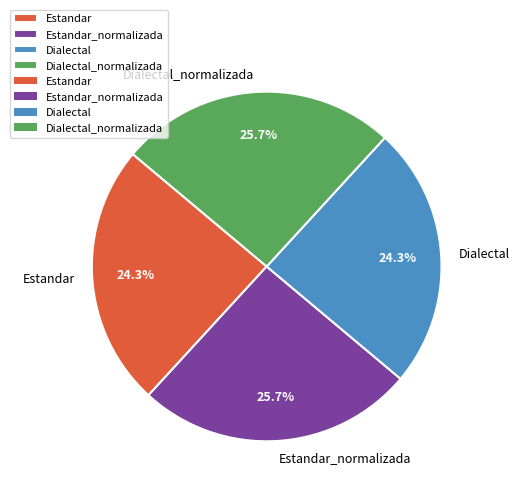

Combined, what portion of the pie is Dialectal and Estandar?

48.6%